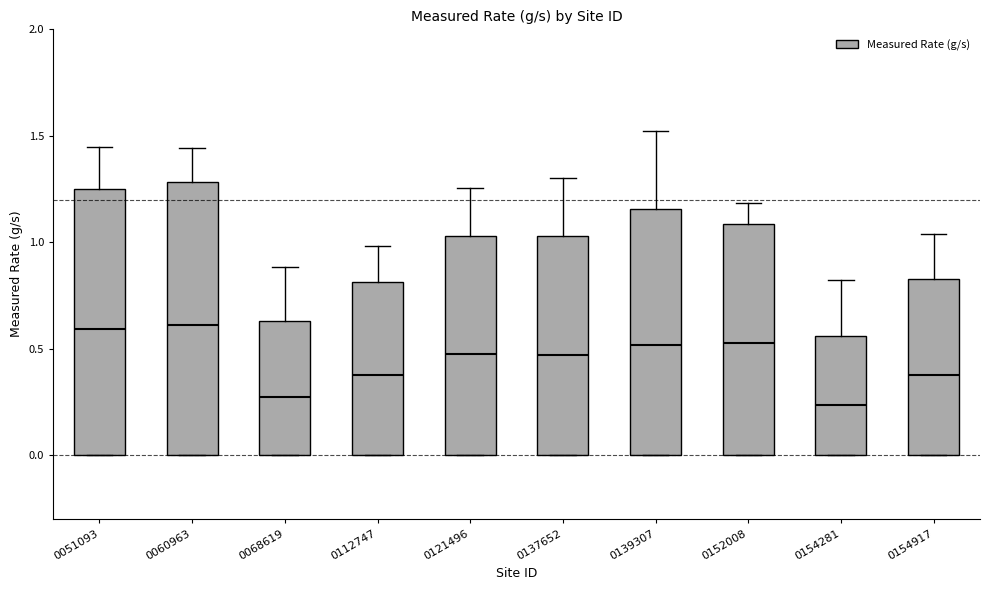

Where does the upper whisker of the box at x = 0060963 end on the y-axis? The values are not printed on the chart, so give them approximately, as read against the axis.

1.45